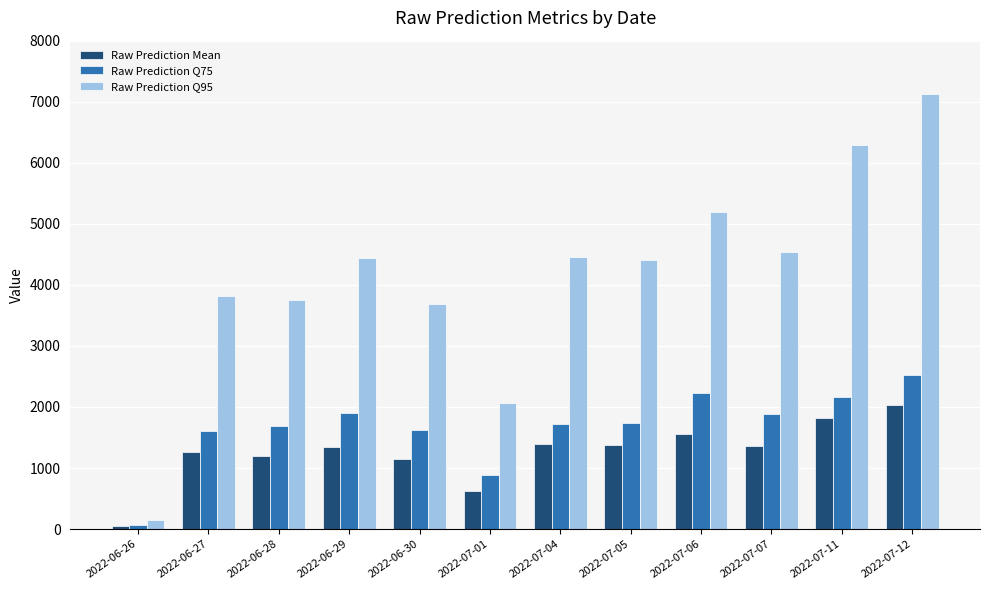

The value of Raw Prediction Q75 at 2022-06-29 is 1900.0. True or false?

True